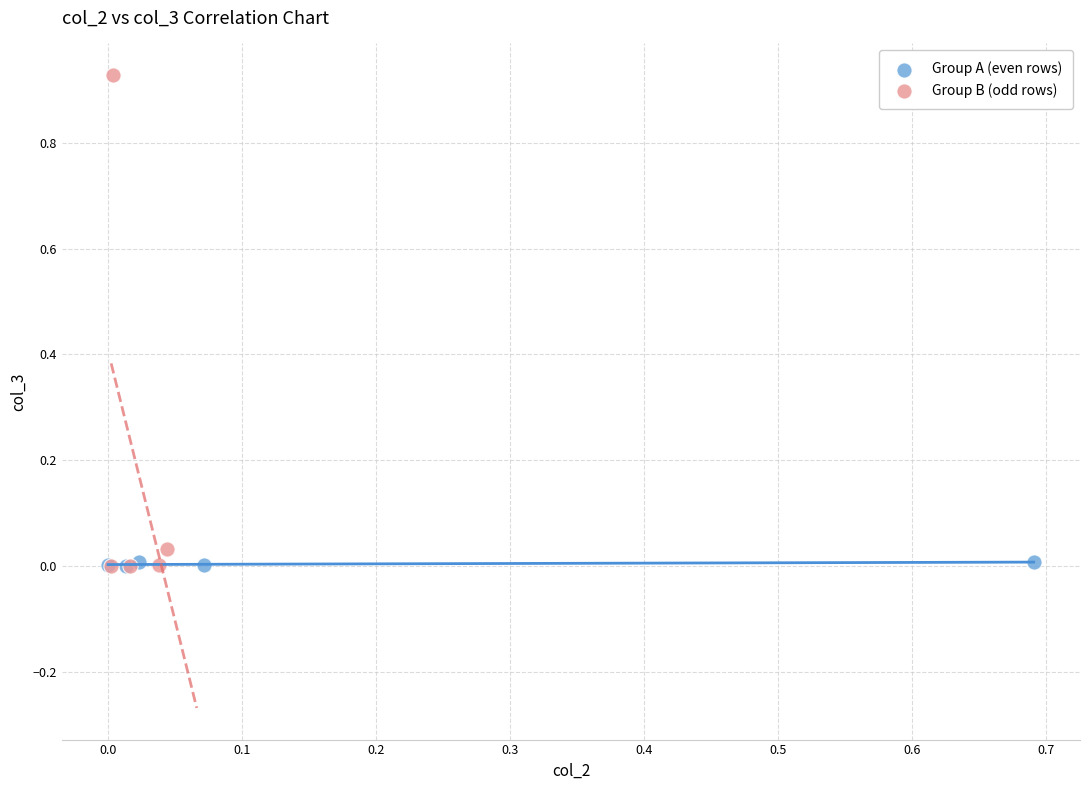

Which series has the widest spread of Y values?

Group B (odd rows)